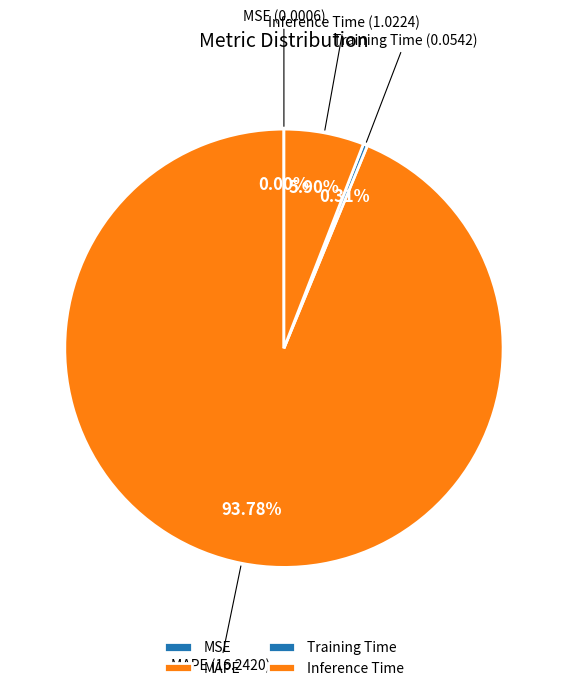

Which category has the biggest portion of the pie?

MAPE